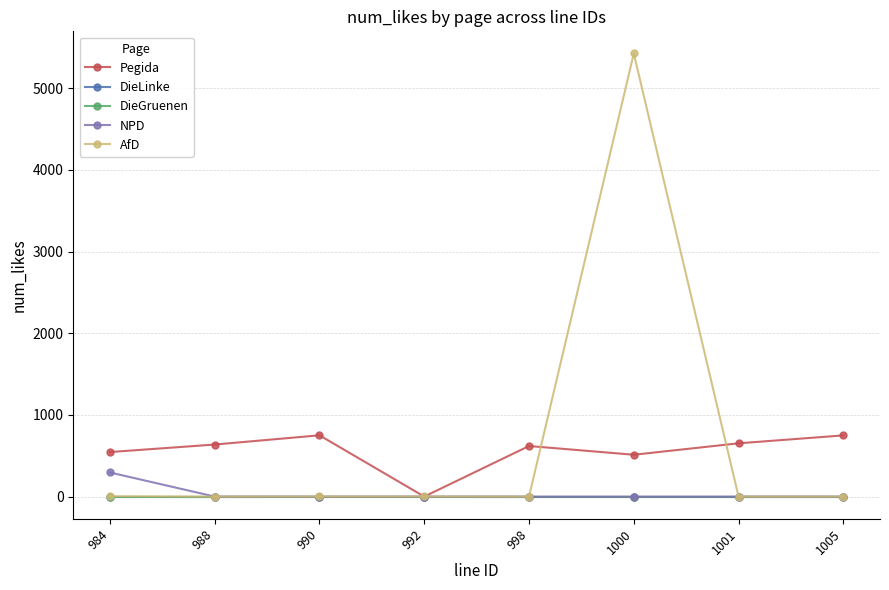

Is it true that Pegida equals 888 at 984?

False